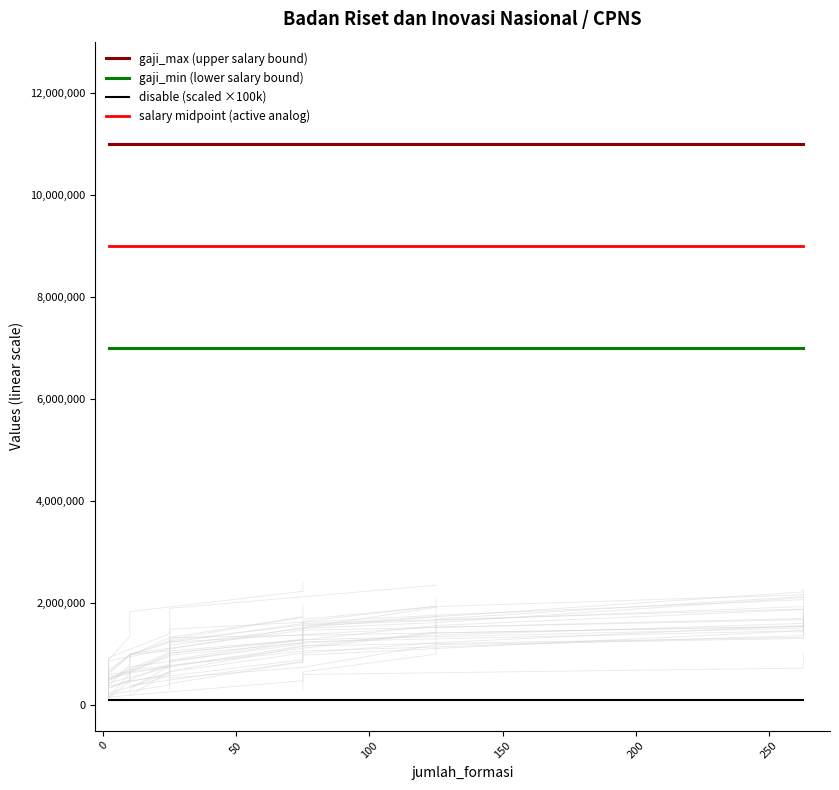

True or false: disable (scaled ×100k) and gaji_min (lower salary bound) cross at least once.

False